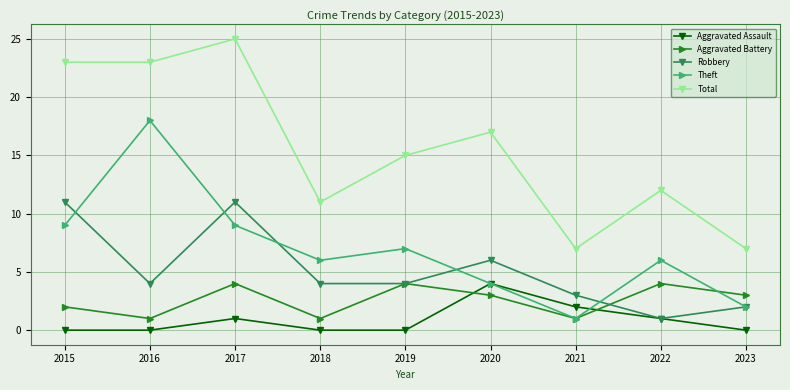

Reading left to right, list all the values displayed in this chart.

Aggravated Assault: 2015=0	2016=0	2017=1	2018=0	2019=0	2020=4	2021=2	2022=1	2023=0
Aggravated Battery: 2015=2	2016=1	2017=4	2018=1	2019=4	2020=3	2021=1	2022=4	2023=3
Robbery: 2015=11	2016=4	2017=11	2018=4	2019=4	2020=6	2021=3	2022=1	2023=2
Theft: 2015=9	2016=18	2017=9	2018=6	2019=7	2020=4	2021=1	2022=6	2023=2
Total: 2015=23	2016=23	2017=25	2018=11	2019=15	2020=17	2021=7	2022=12	2023=7